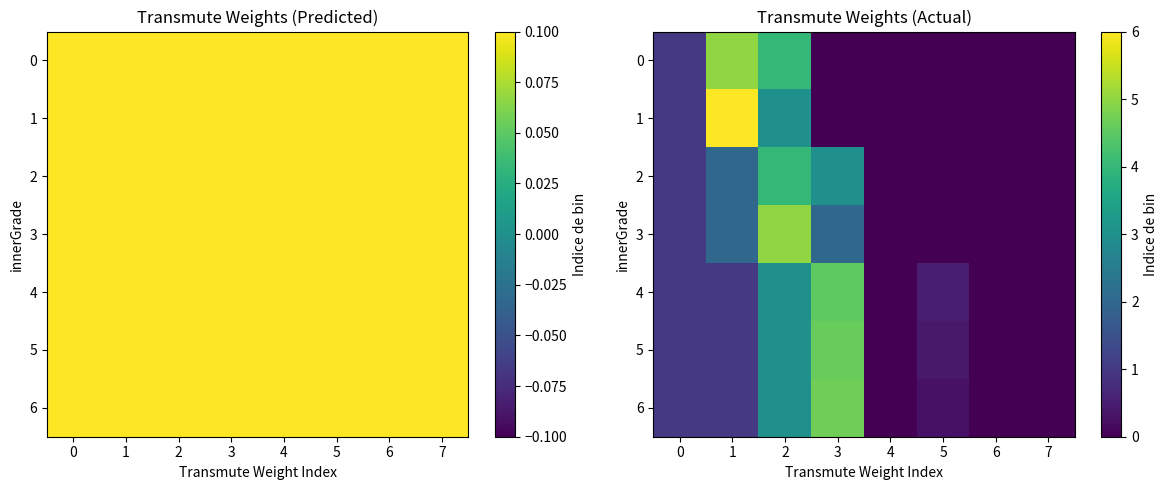

The 2 series shows 2.0 at 1. True or false?

True